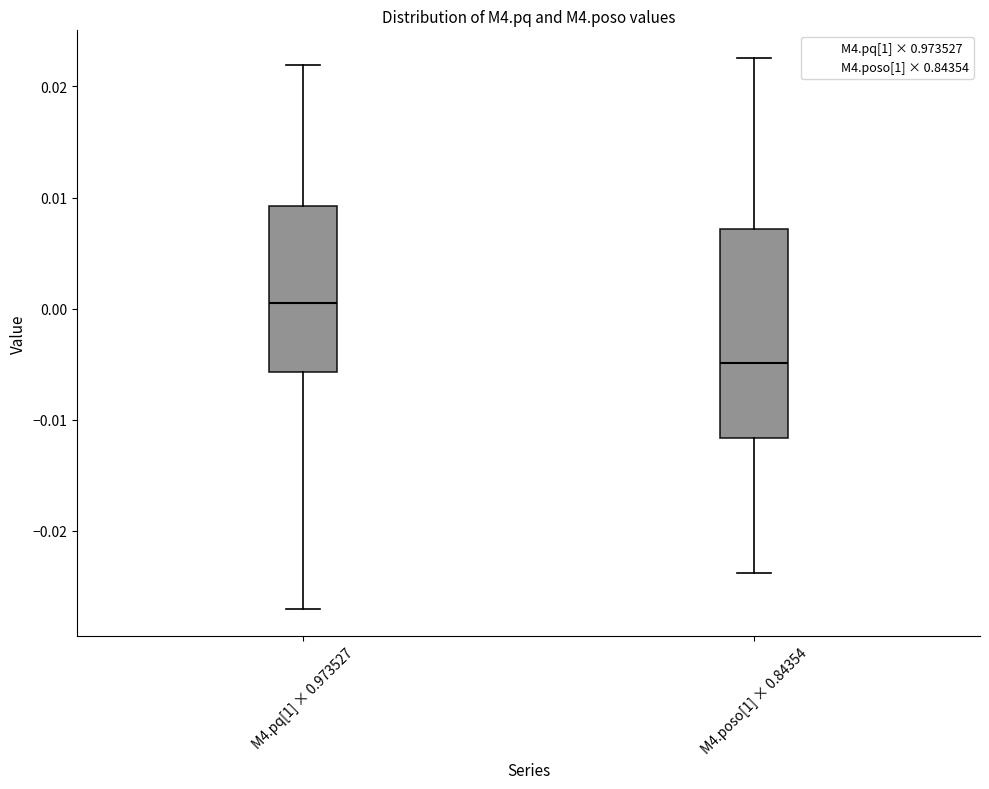

Which box has the highest median line?

M4.pq[1] × 0.973527